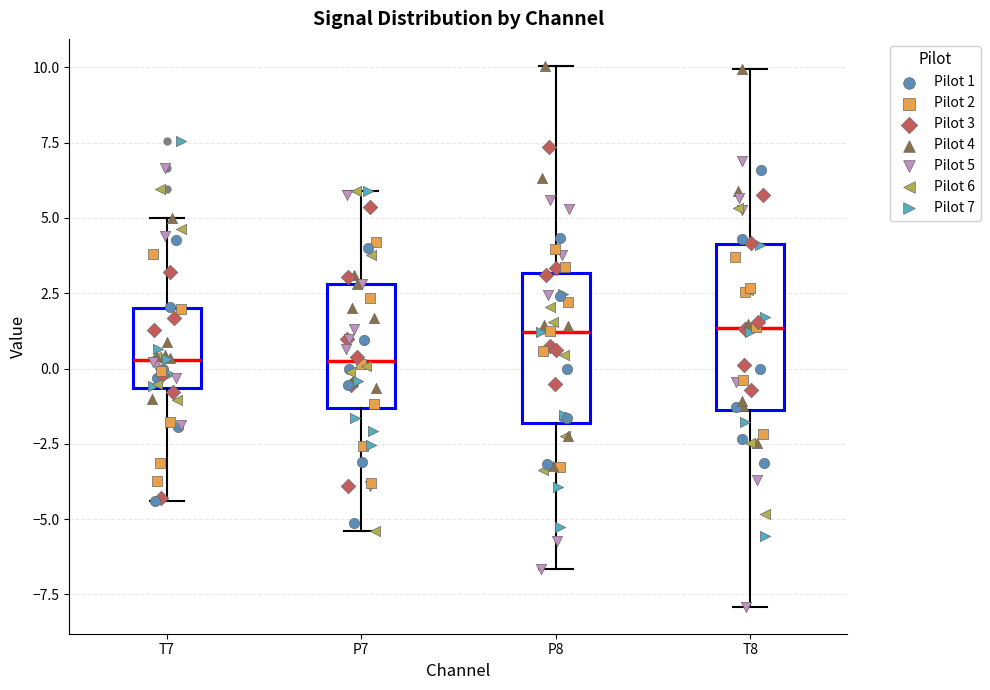

Reading left to right, transcribe this box plot: for each box, give where its median line is, the range the box spans, and where its two whiskers end, as read against the y-axis. The values are not printed on the chart, so give them approximately, as read against the axis.

T7: median 0.5, box -0.5 to 2.0, whiskers -4.5 to 5.0
P7: median 0.5, box -1.5 to 3.0, whiskers -5.5 to 6.0
P8: median 1.0, box -2.0 to 3.0, whiskers -6.5 to 10.0
T8: median 1.5, box -1.5 to 4.0, whiskers -8.0 to 10.0